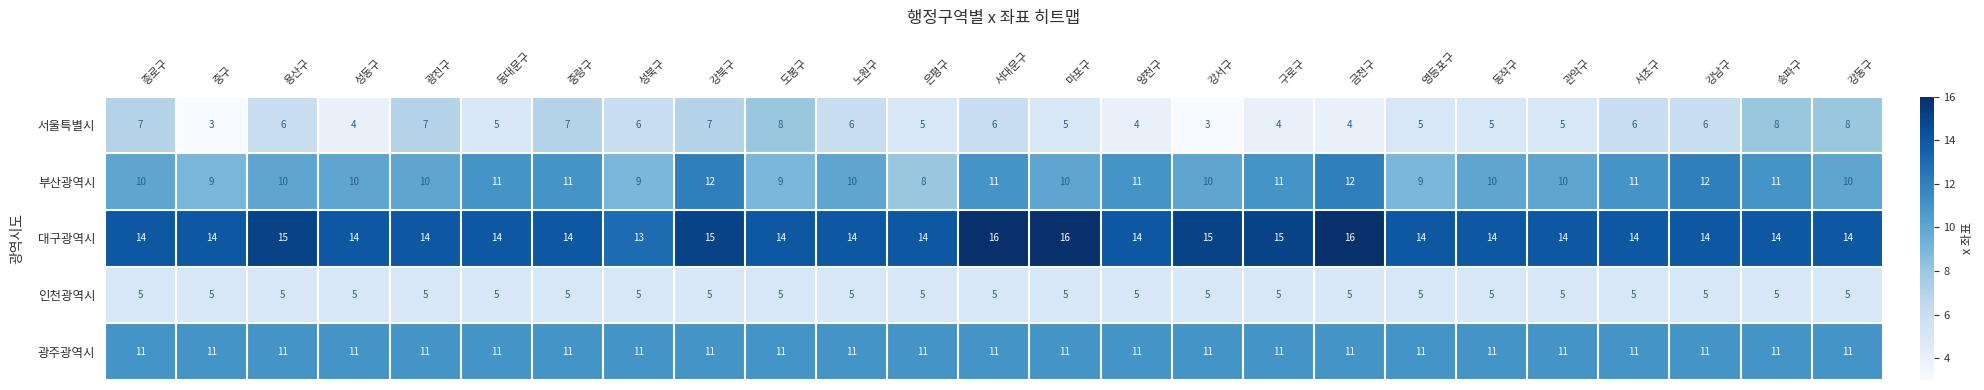

What is the sum of all 광주광역시 values?

275